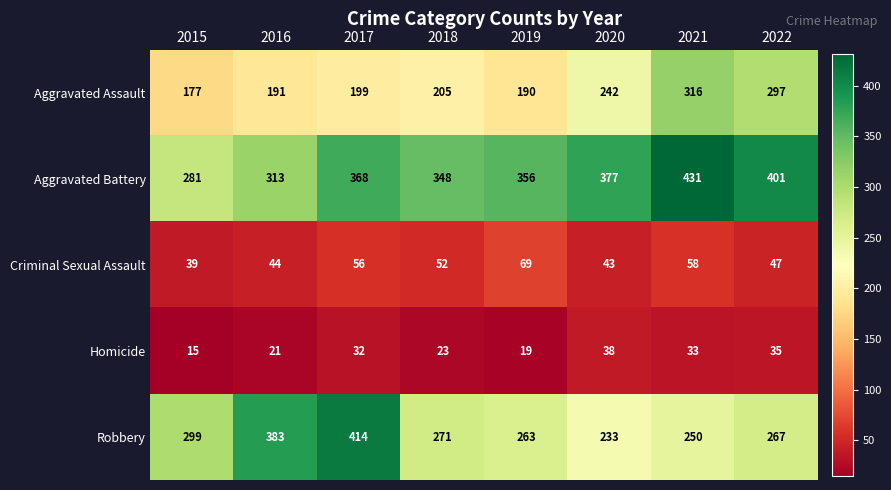

What is the maximum value shown in the chart?

431